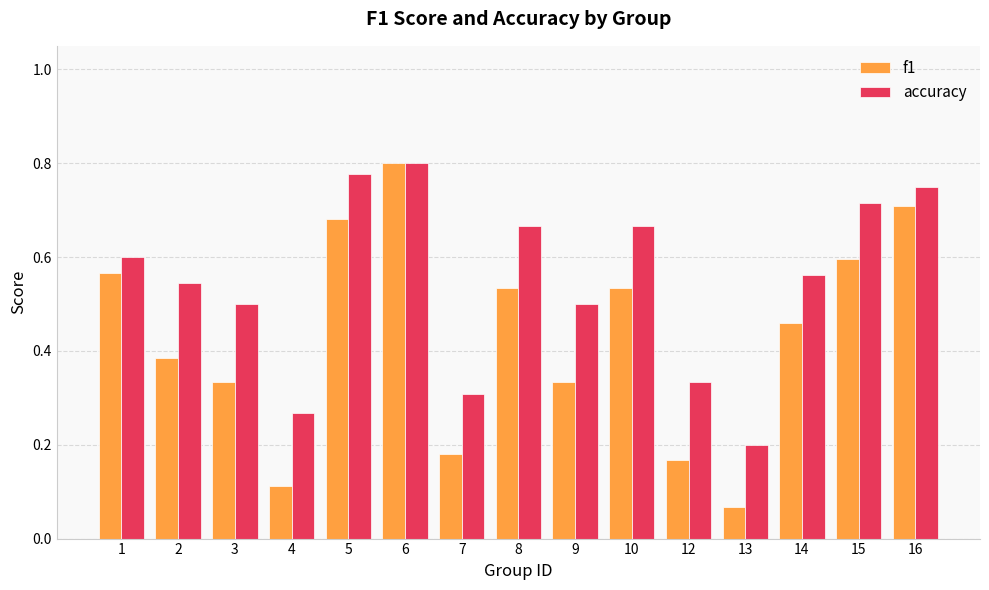

Which category has the lowest value in the accuracy series?

13